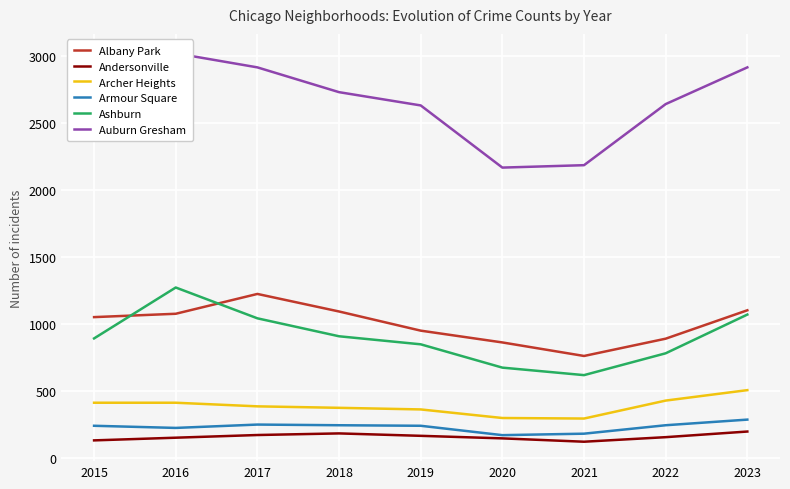

True or false: Armour Square and Ashburn intersect in this chart.

False